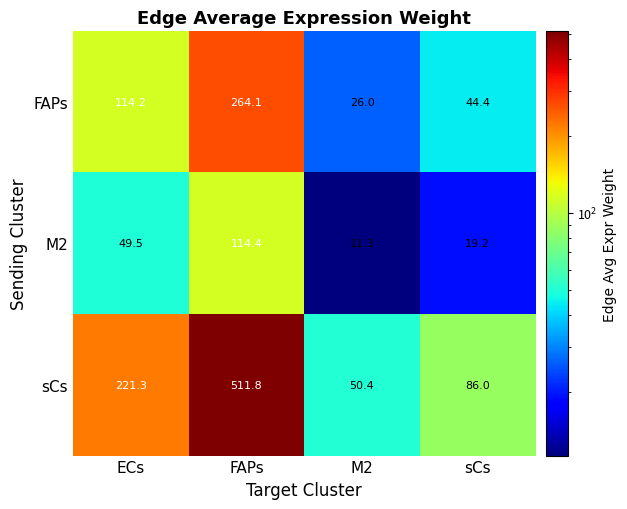

What is the sum of the FAPs values at M2 and ECs?

140.2